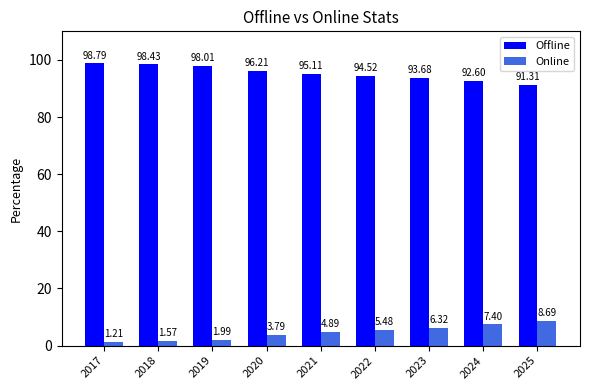

At which label is Online closest to 4?

2020